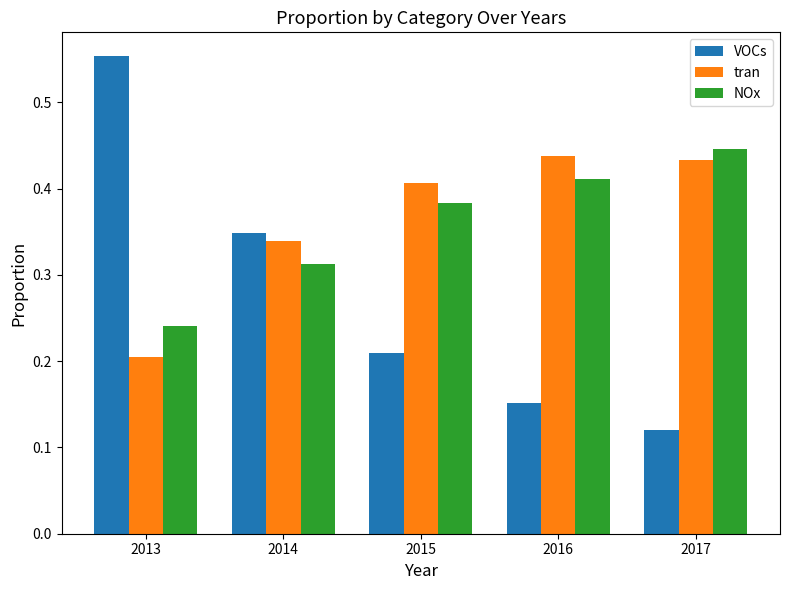

Count the NOx values in the range 0 to 1.

5